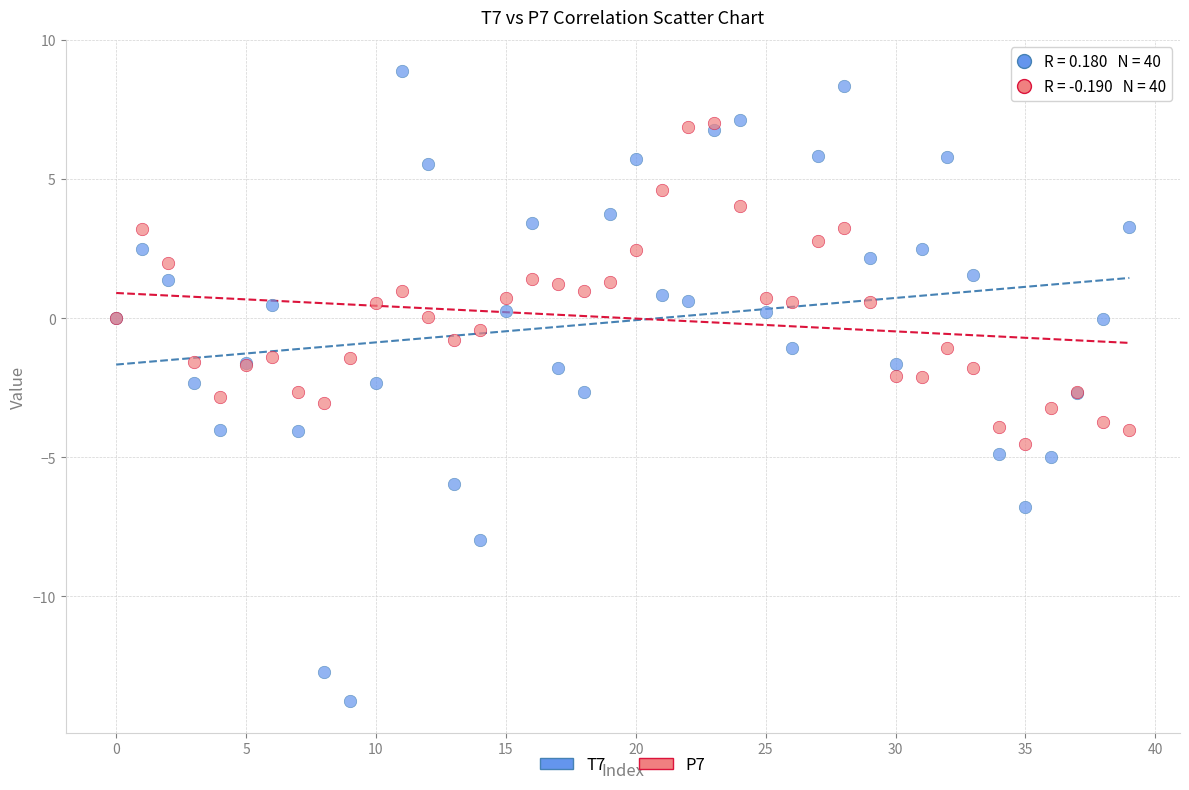

Which series has the widest spread of Y values?

T7